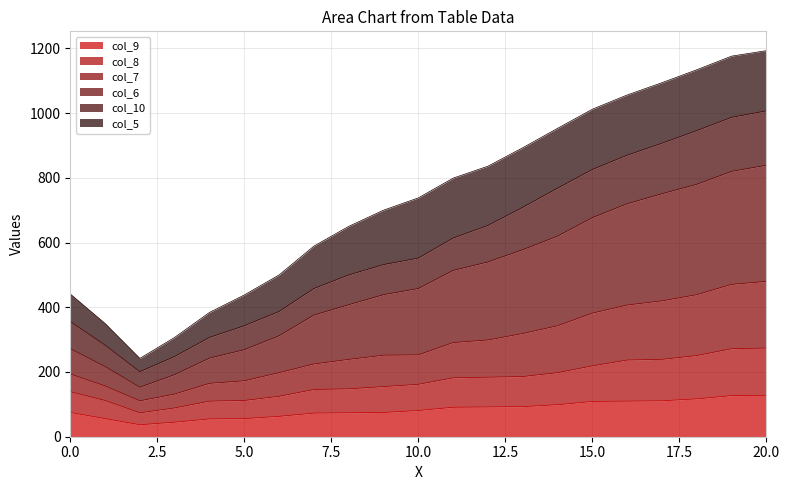

What are all the series names shown in the legend?

col_9, col_8, col_7, col_6, col_10, col_5